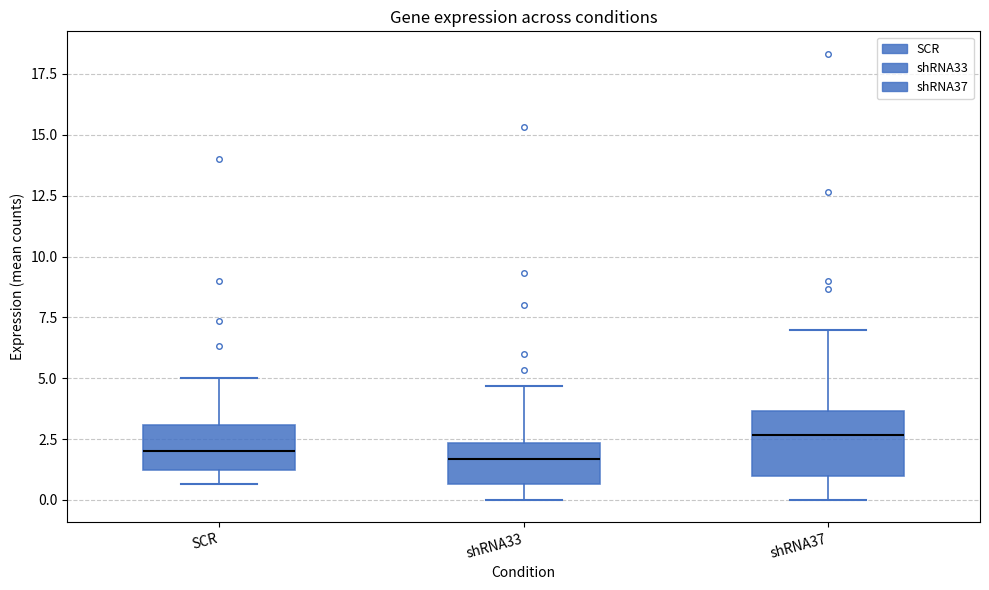

Comparing the boxes themselves (not the whiskers), which one is the tallest?

shRNA37